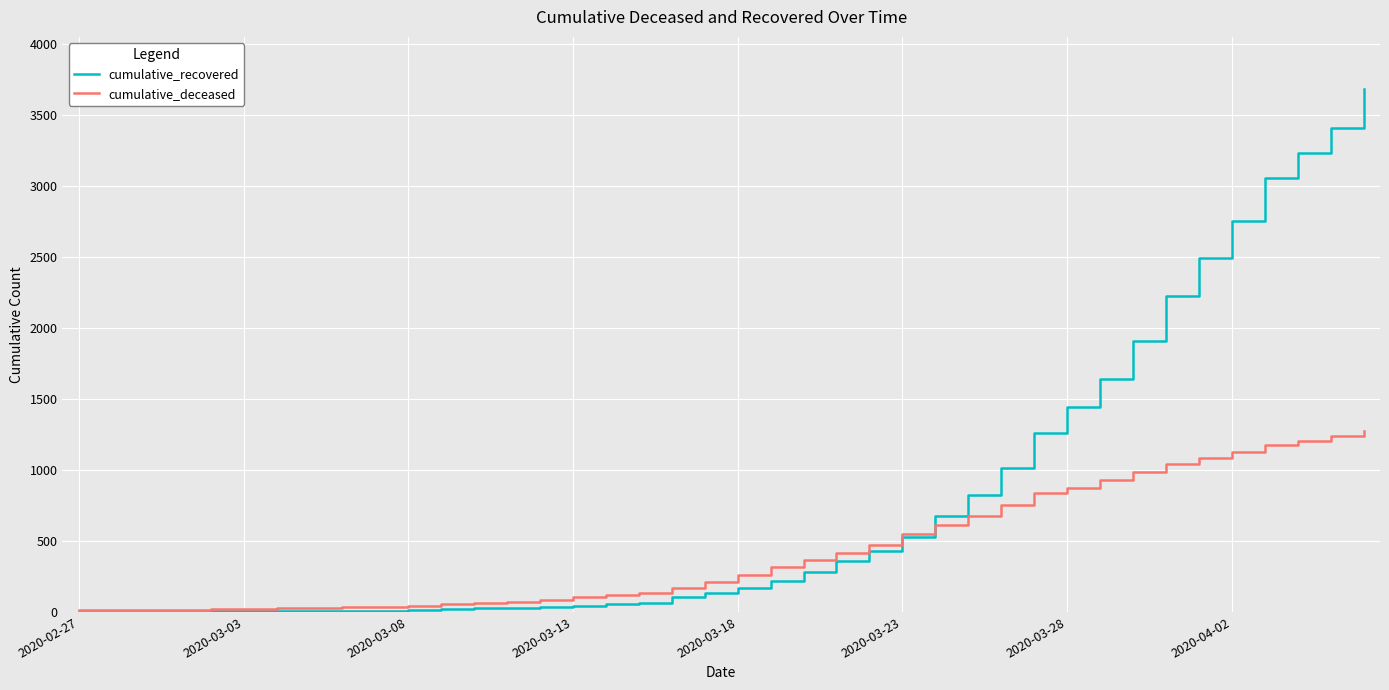

How many lines are shown in the chart?

2